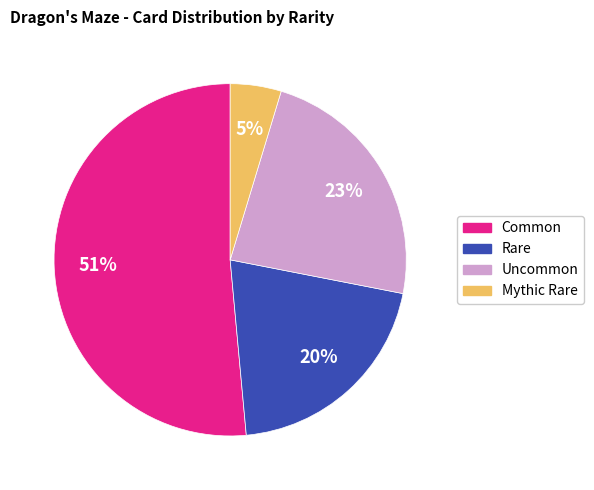

How many slices are in this pie chart?

4